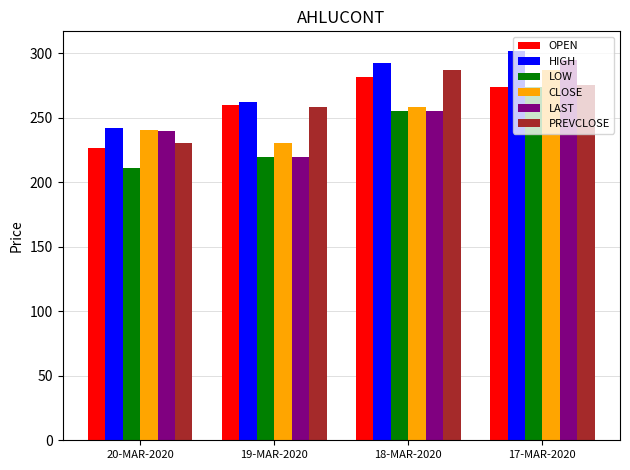

At which category does the chart reach its peak across all series?

17-MAR-2020